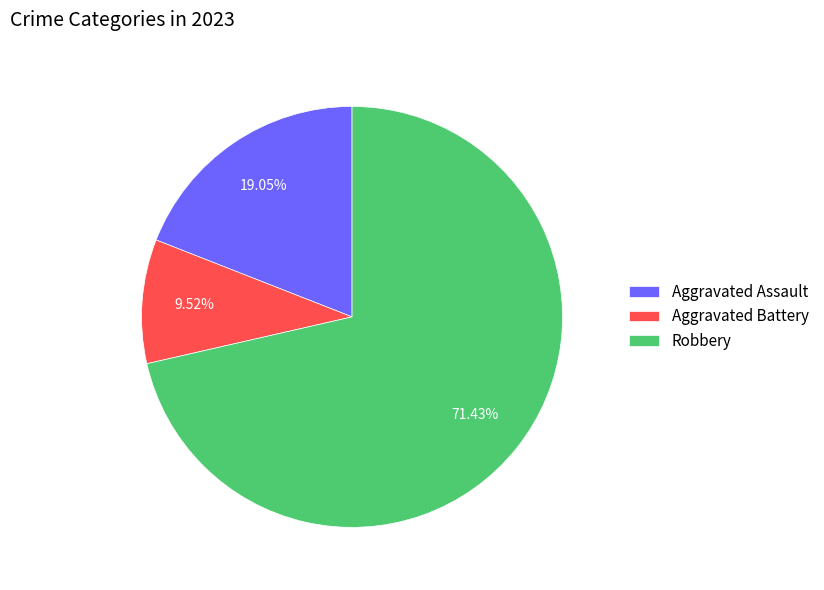

What is the ratio of the value at Aggravated Battery to the value at Aggravated Assault?

0.5